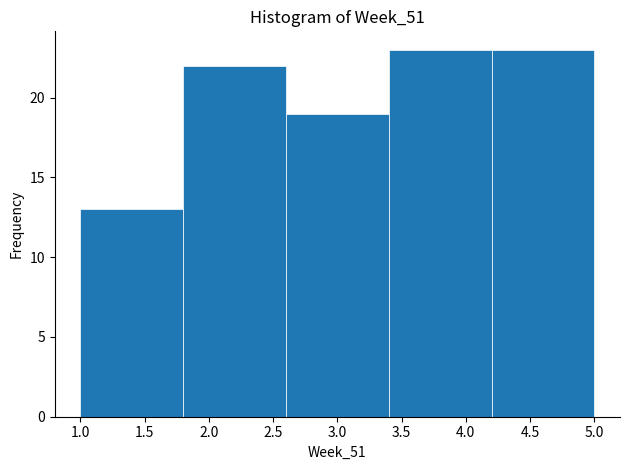

How tall is the bar that spans 3.4 to 4.2 on the x-axis? The values are not printed on the chart, so give them approximately, as read against the axis.

23